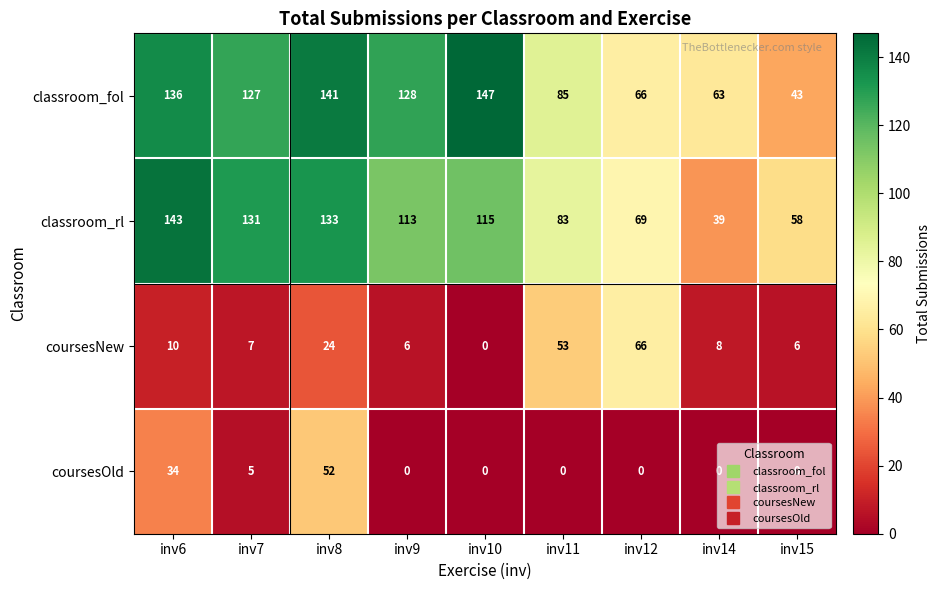

Which label corresponds to the largest value in the chart?

inv10